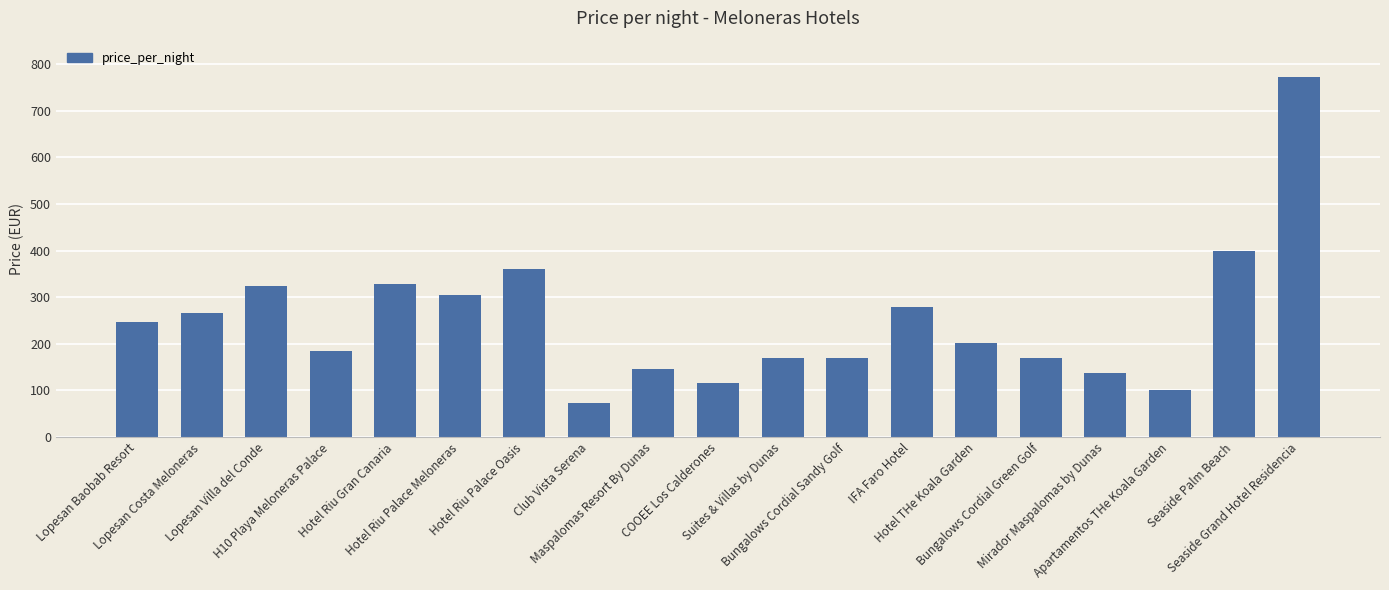

What is the minimum value shown in the chart?

74